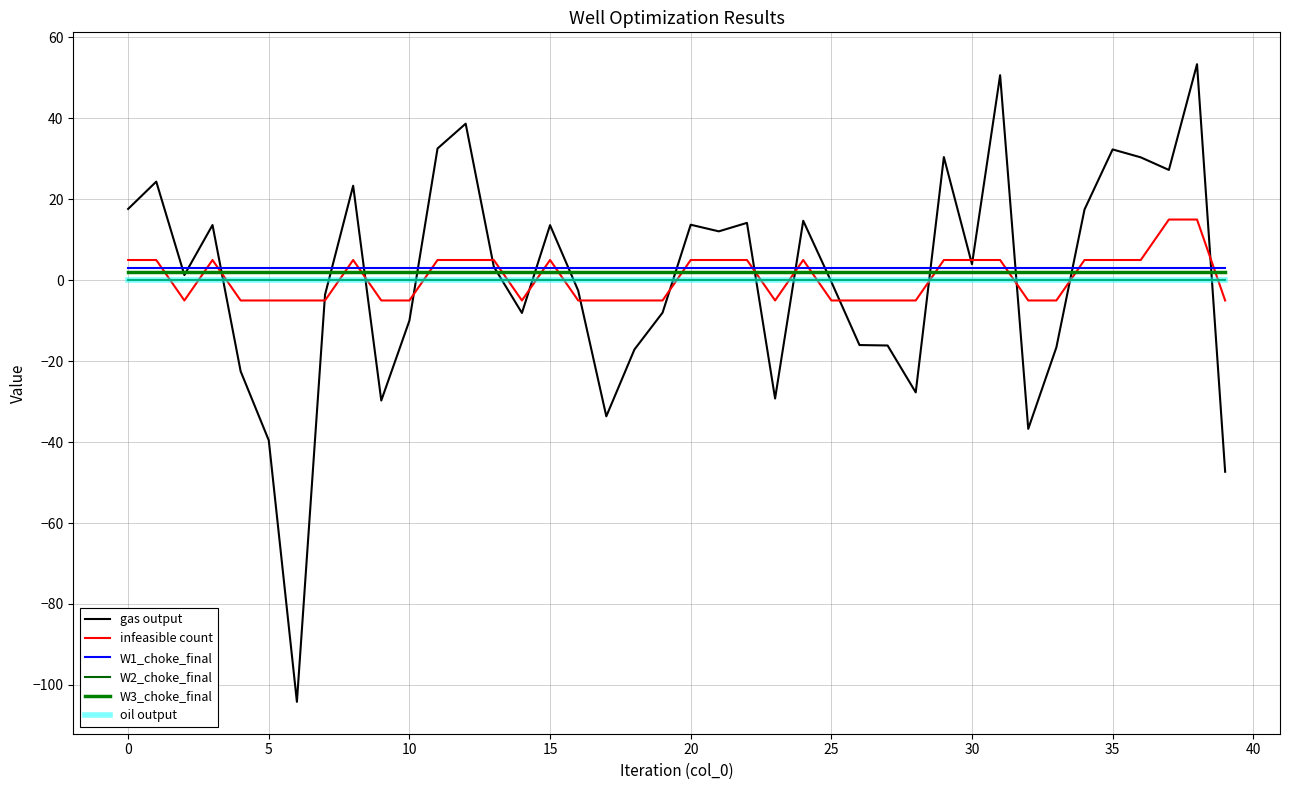

Does the chart display data point markers on the line(s)?

No